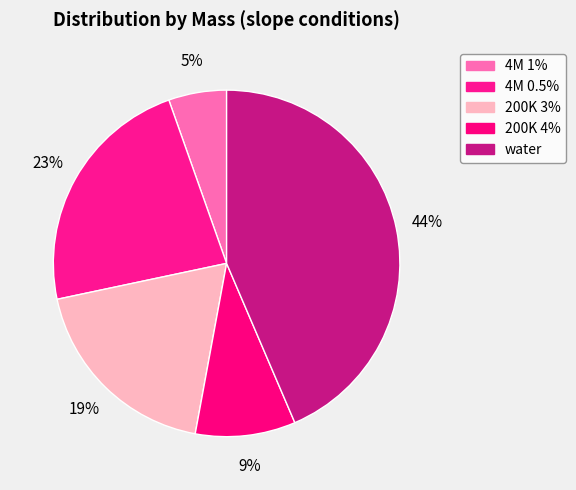

Is the sum of 200K 4% and water greater than half?

Yes